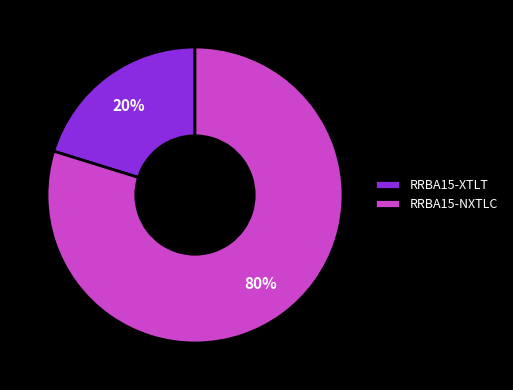

What is the smallest slice in the pie chart?

RRBA15-XTLT